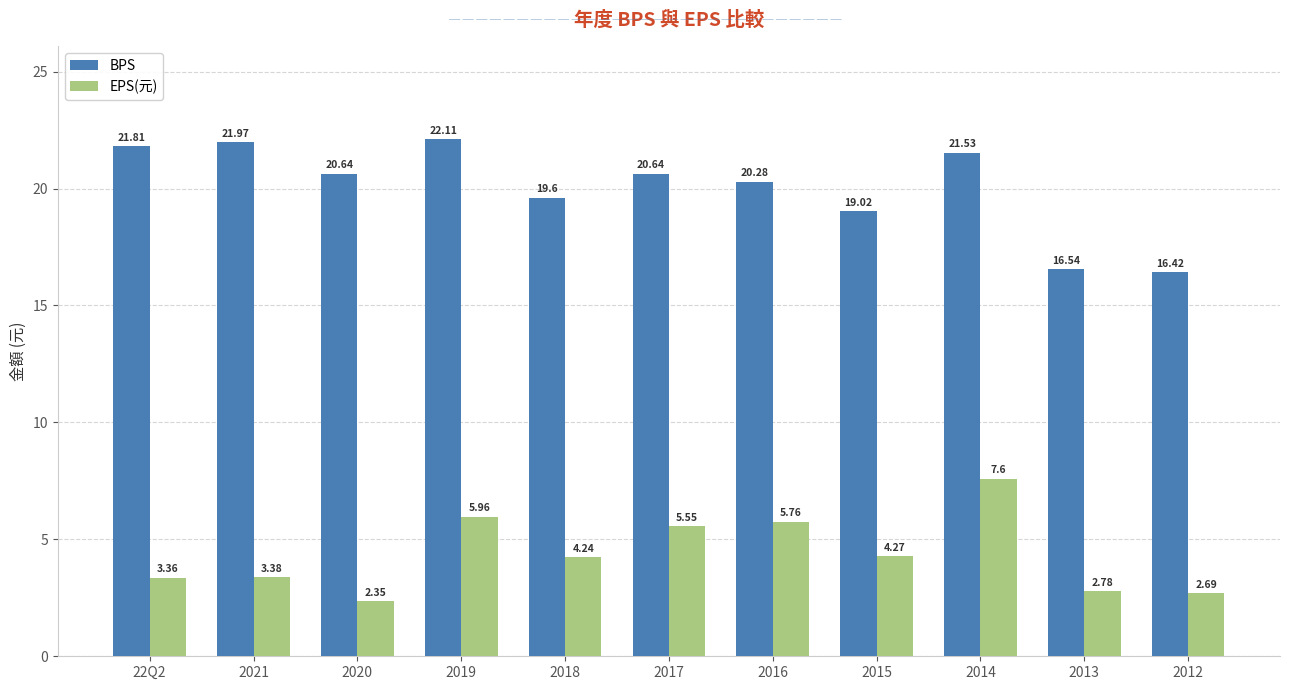

What is the sum of the EPS(元) values at 2019 and 2013?

8.7